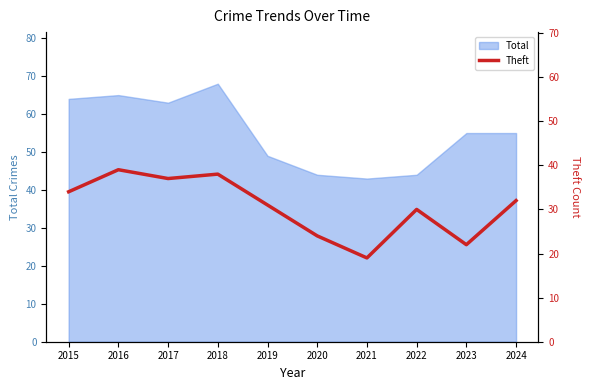

What is the value of the 1st point from the left?

34